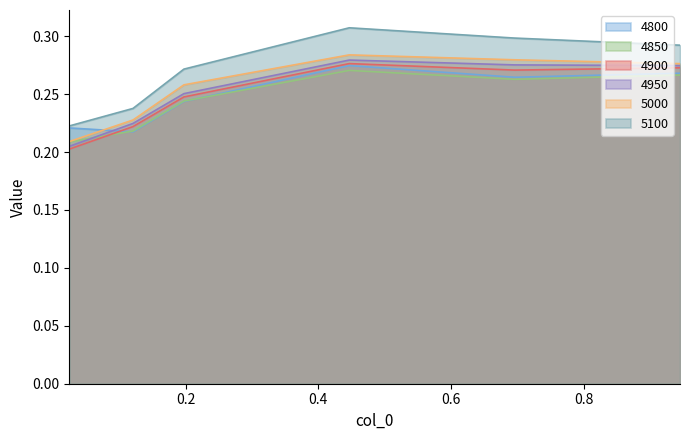

Which series has the largest total across all categories?

5100